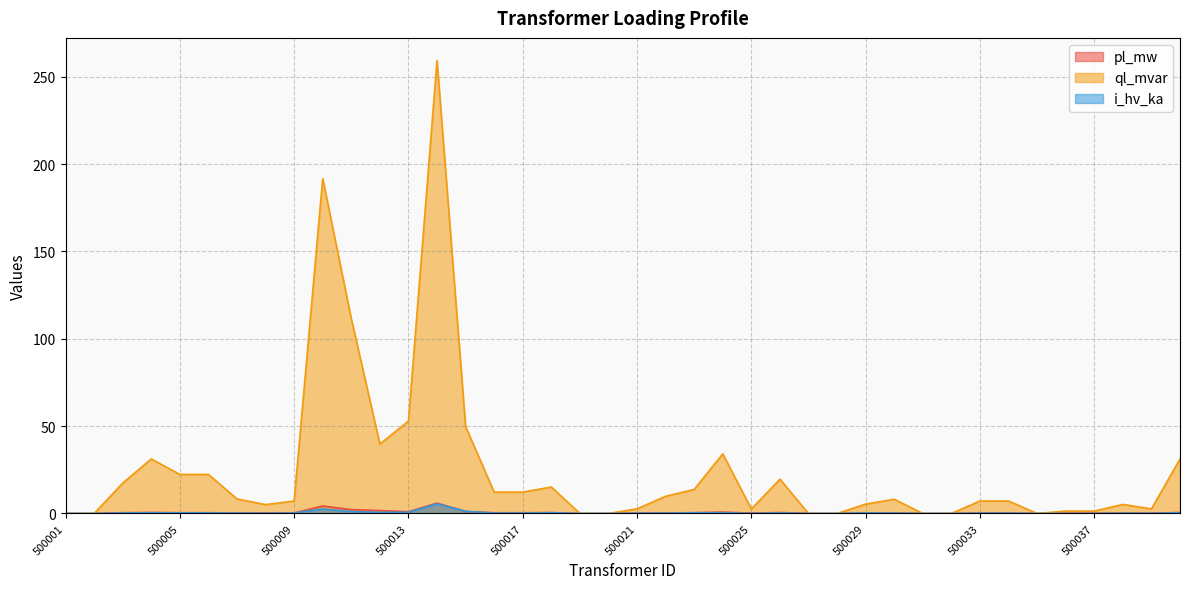

Which series has the widest spread of values?

ql_mvar